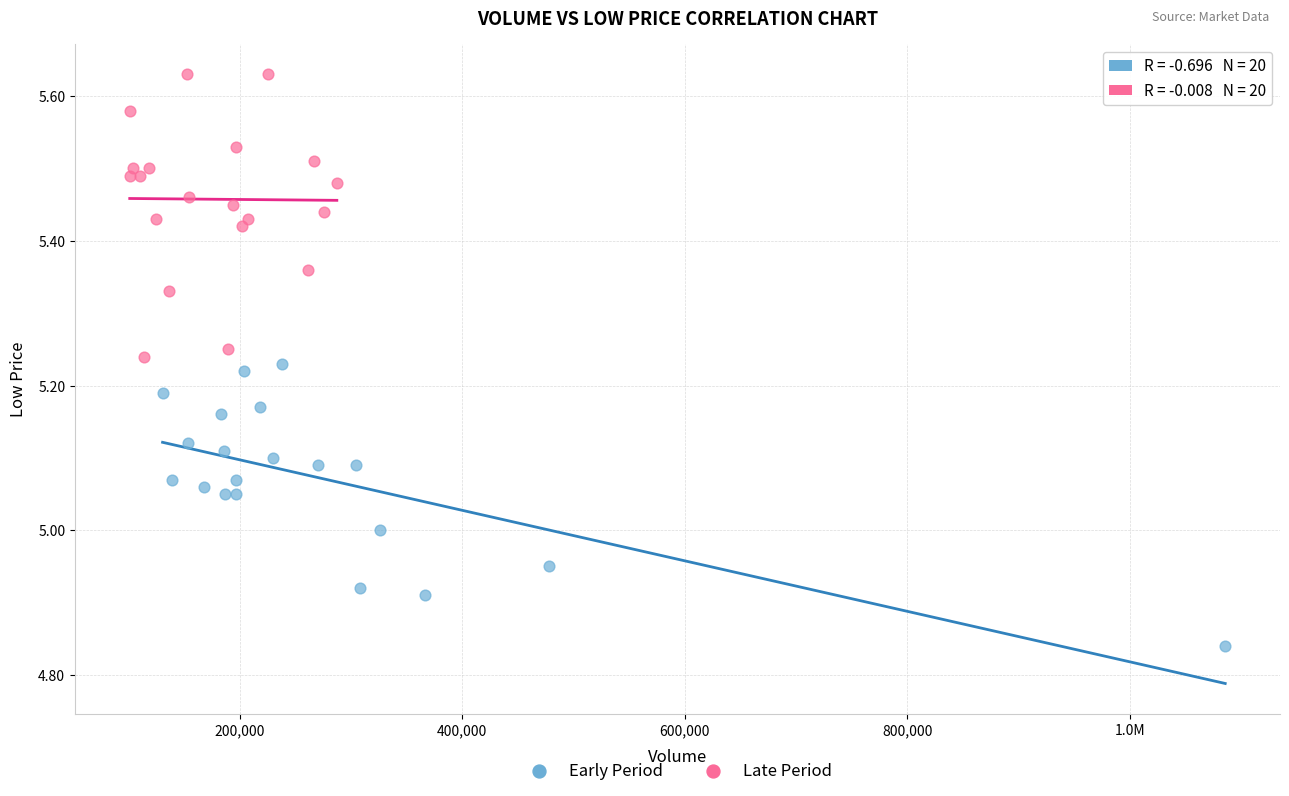

What are all the series names shown in the legend?

Early Period, Late Period